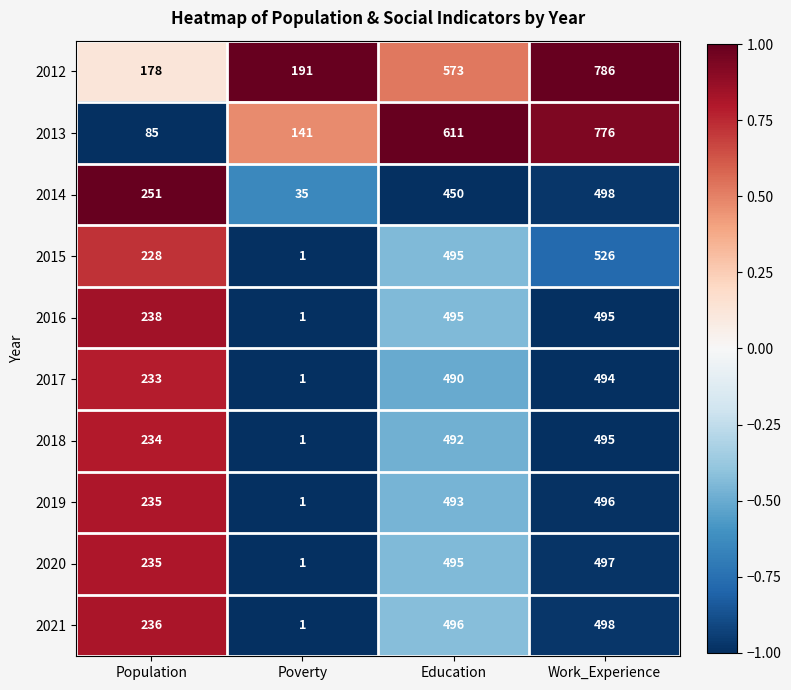

What is the sum of the 2015 values at Work_Experience and Poverty?

527